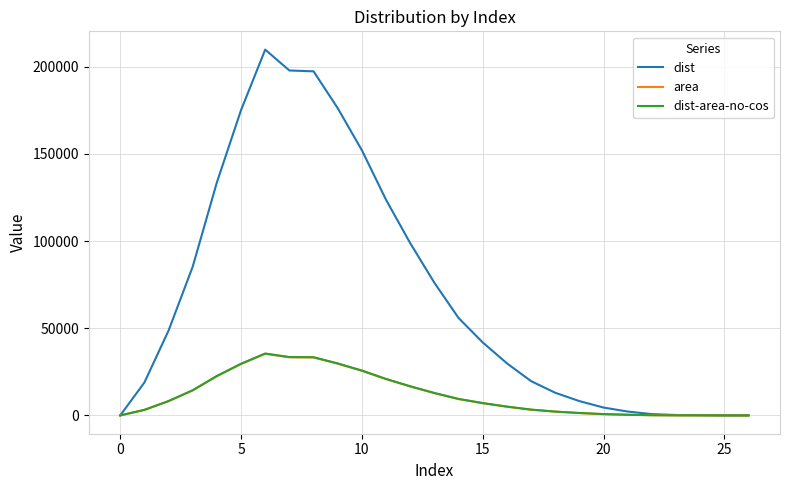

Which series has the largest total across all categories?

dist